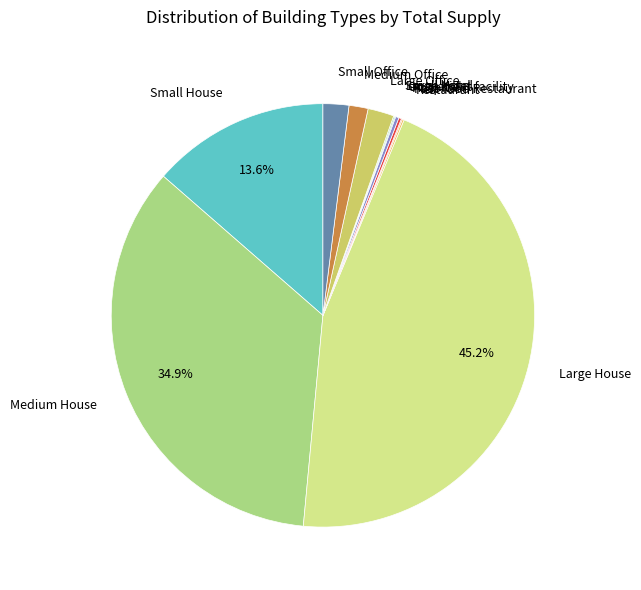

What is the largest slice in the pie chart?

Large House